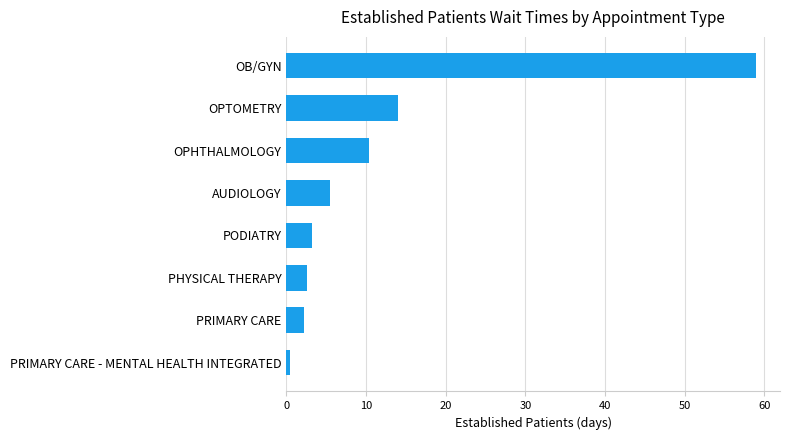

Where is the data nearest to the value 29?

OPTOMETRY